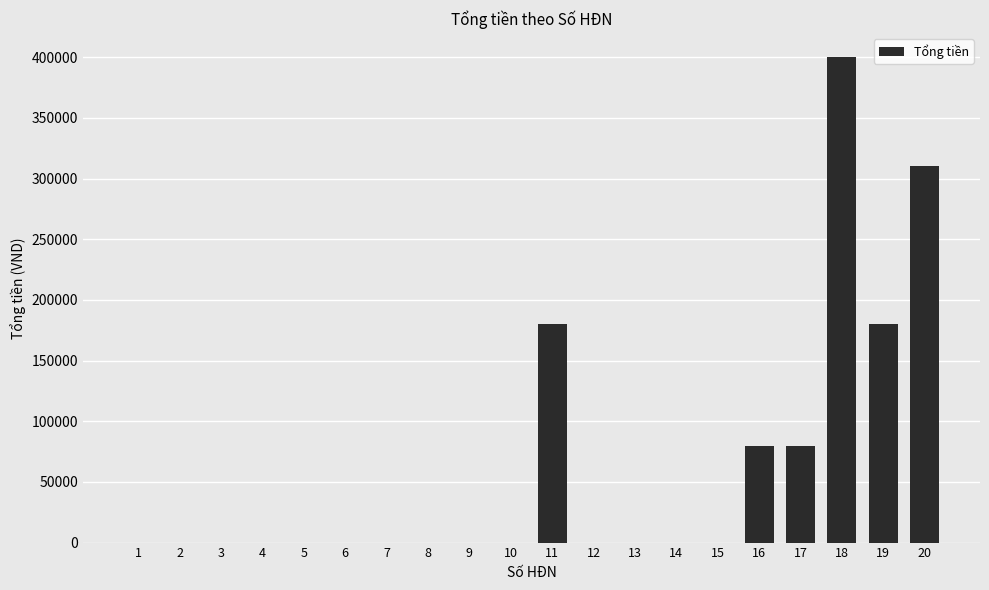

The value at 19 is 74149. True or false?

False